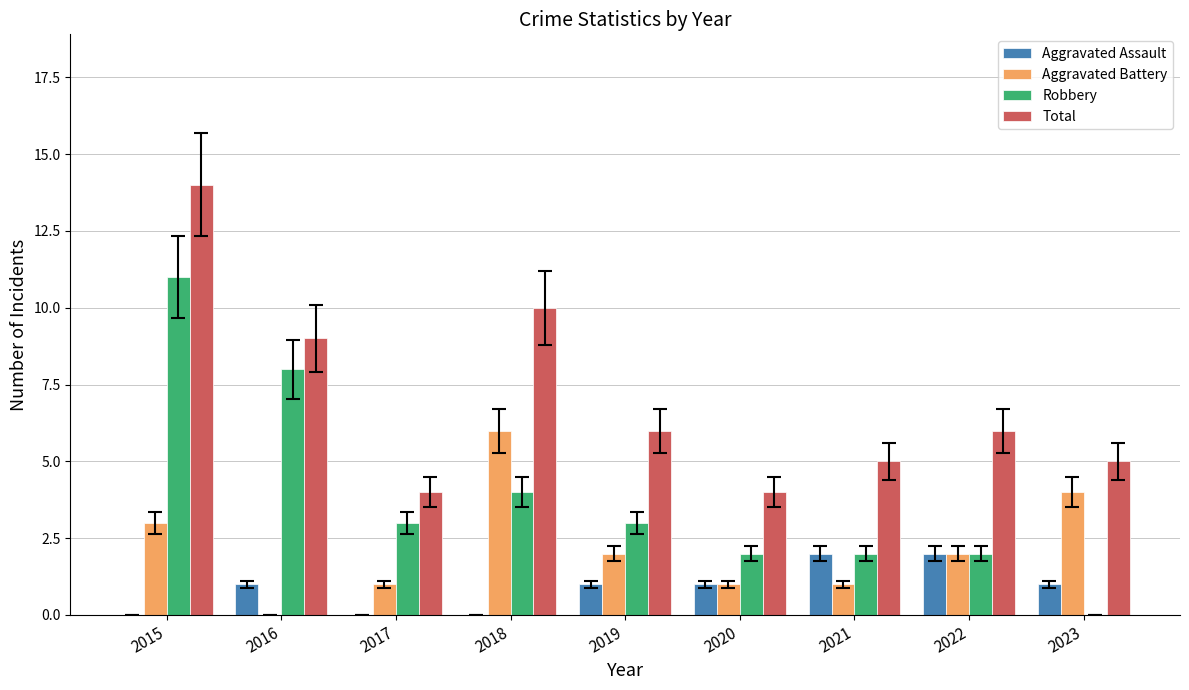

What is the sum of the Aggravated Assault values at 2020 and 2017?

1